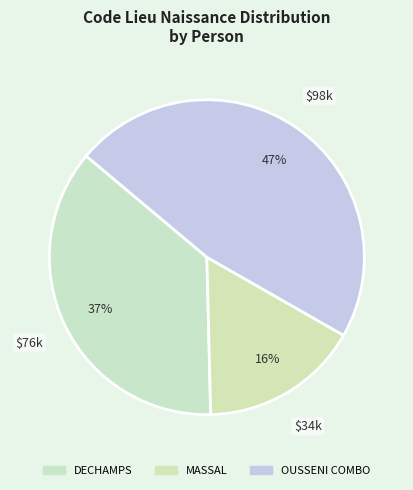

Is it true that DECHAMPS is 43% of the pie?

False